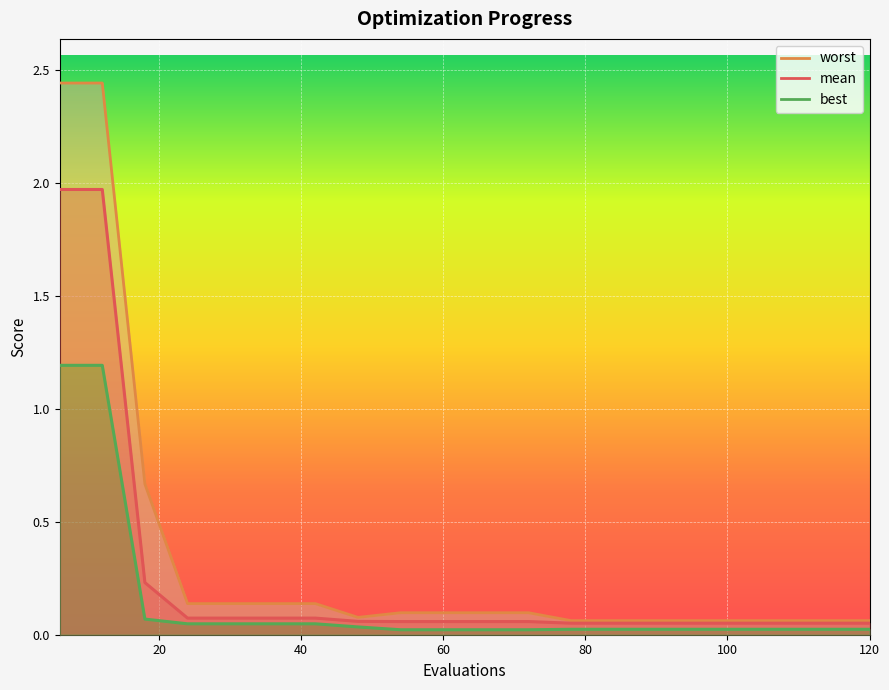

How many data points does each series have?

20